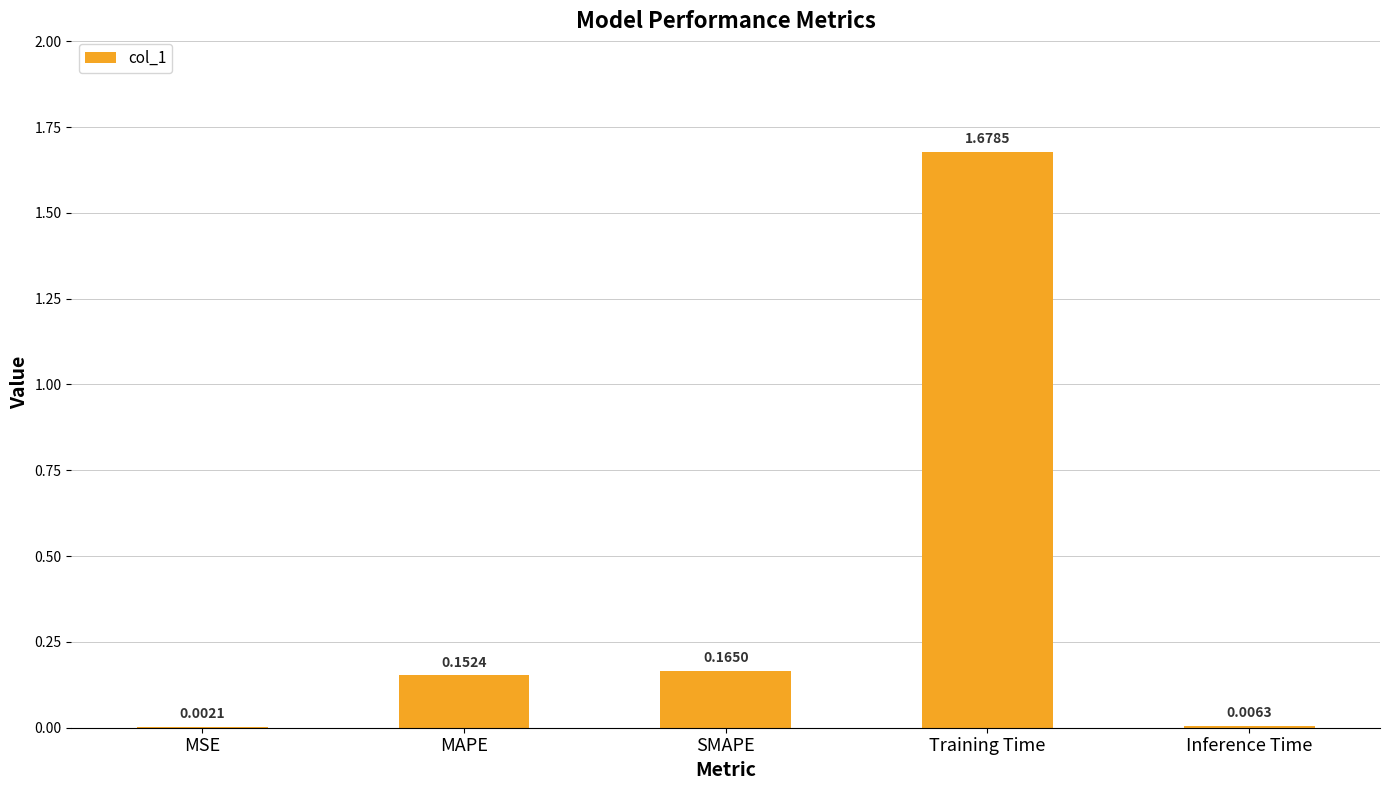

What is the change in value from SMAPE to Training Time?

+1.5